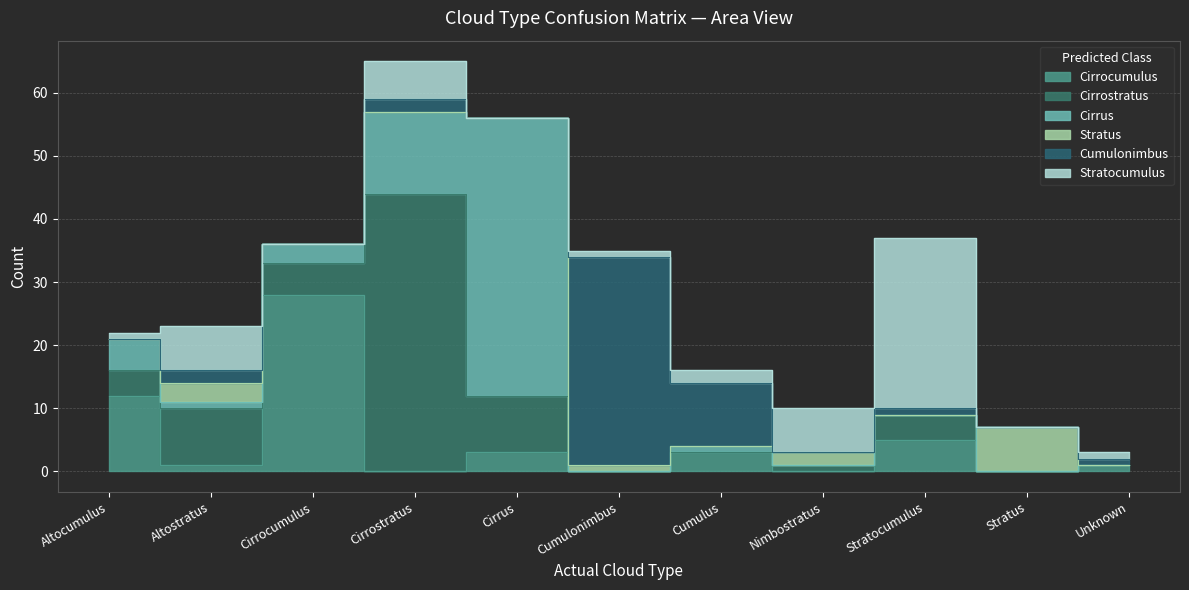

What is the maximum value shown in the chart?

44